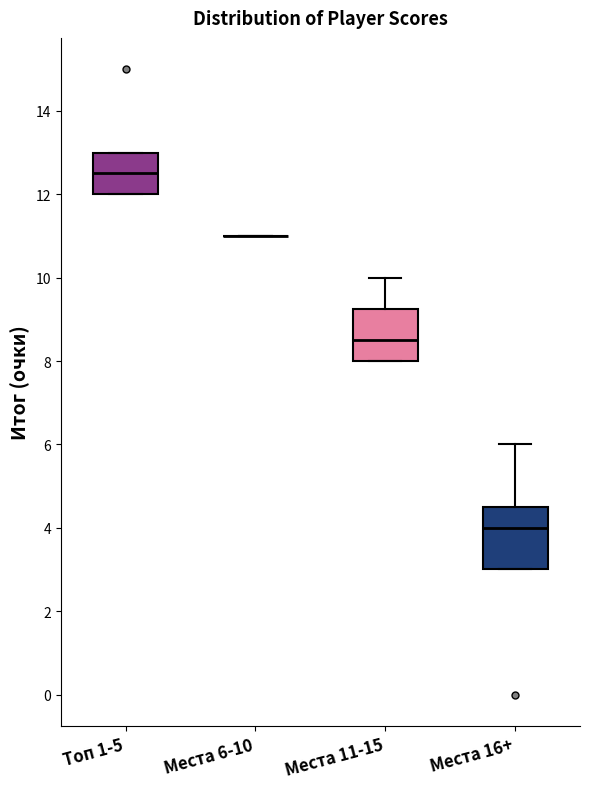

Reading left to right, transcribe this box plot: for each box, give where its median line is, the range the box spans, and where its two whiskers end, as read against the y-axis. The values are not printed on the chart, so give them approximately, as read against the axis.

Топ 1-5: median 12.6, box 12.0 to 13.0, whiskers 12.0 to 13.0
Места 6-10: box collapsed to a line at 11.0, whiskers 11.0 to 11.0
Места 11-15: median 8.6, box 8.0 to 9.2, whiskers 8.0 to 10.0
Места 16+: median 4.0, box 3.0 to 4.6, whiskers 3.0 to 6.0